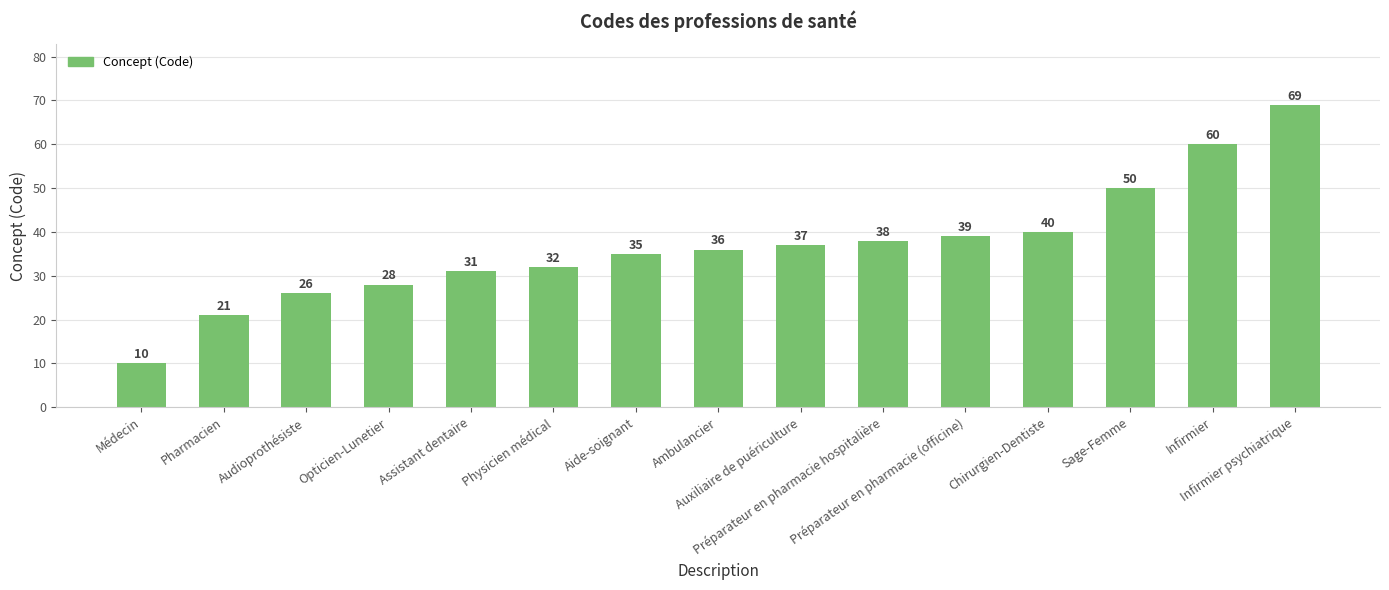

What is the value of the 5th bar from the left?

31